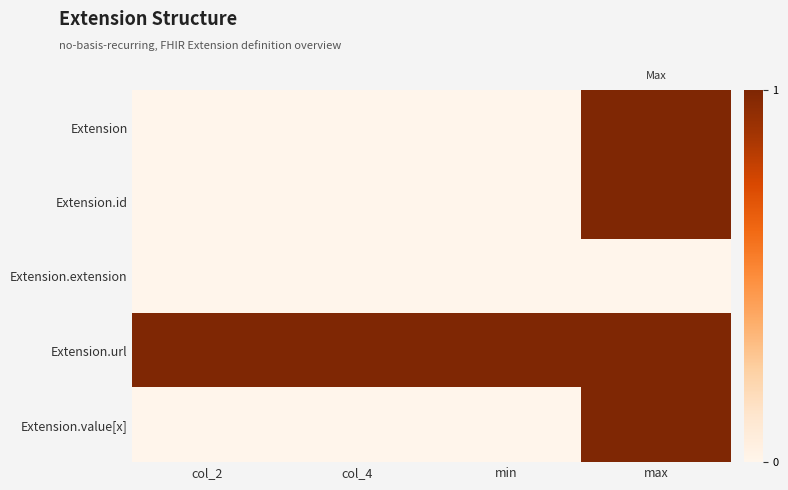

What is the total value across all series at max?

4